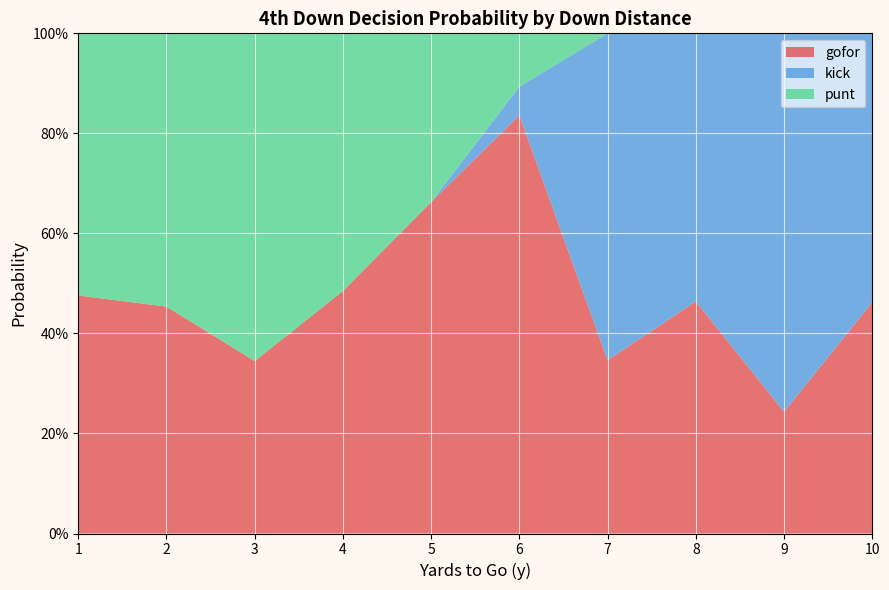

What are all the series names shown in the legend?

gofor, kick, punt